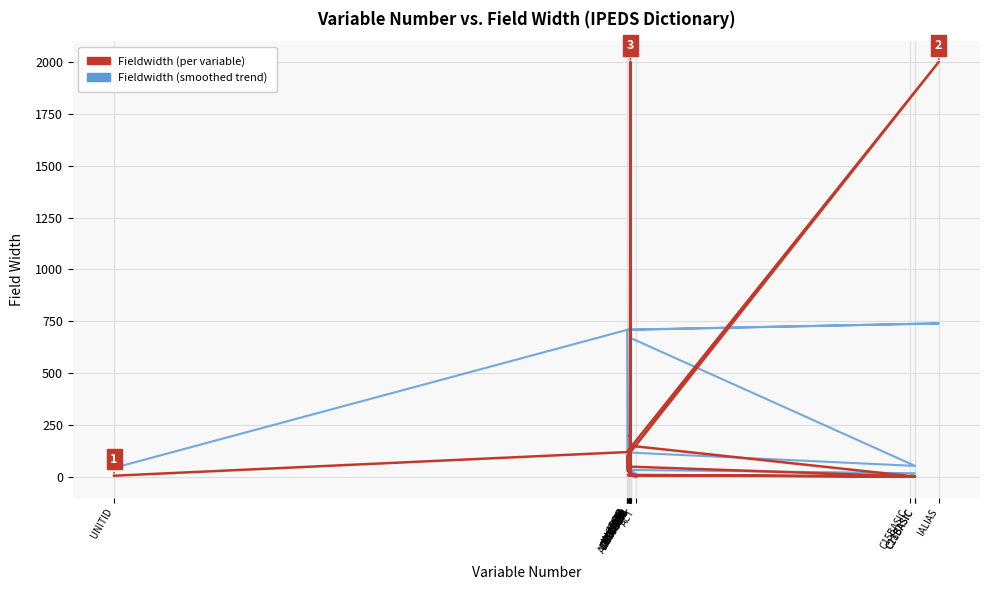

Which series changed the most between UEIS and C21BASIC?

Fieldwidth (per variable)